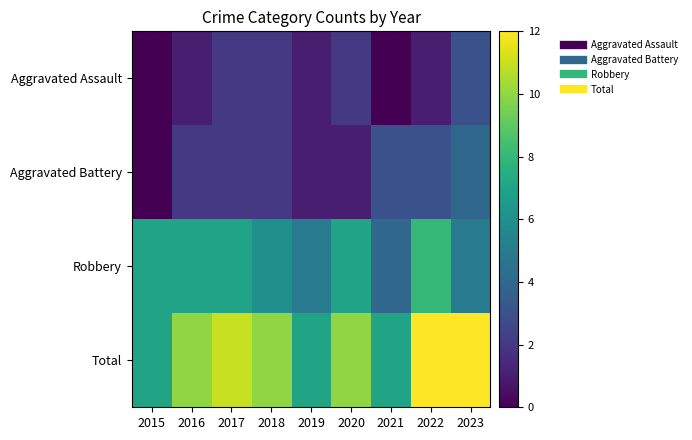

What is the difference between the highest and lowest values at 2019?

6